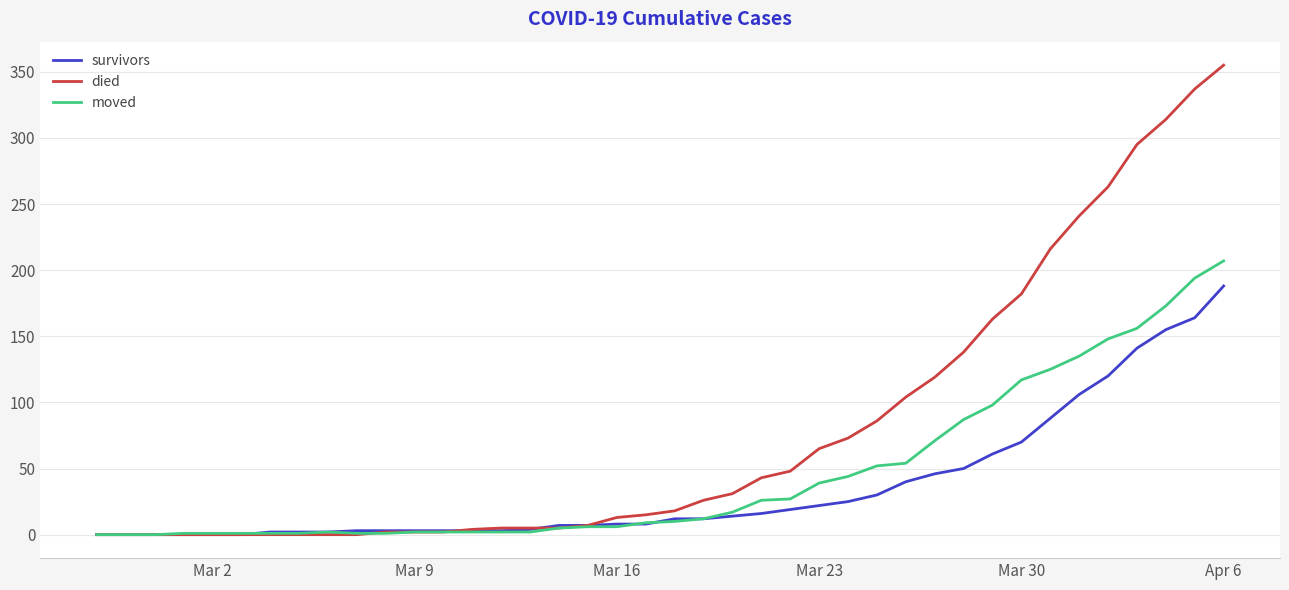

Does the chart have visible grid lines?

Yes